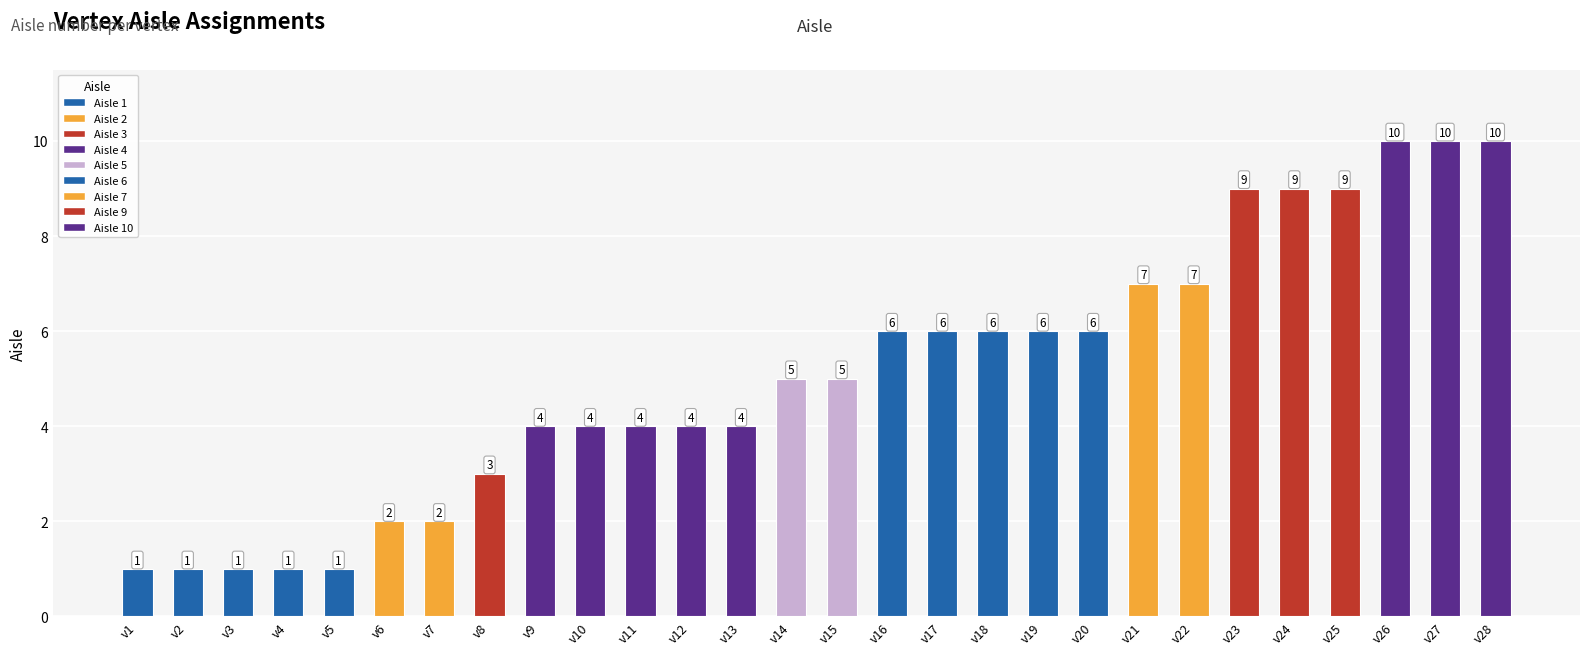

How many series are shown in this chart?

1